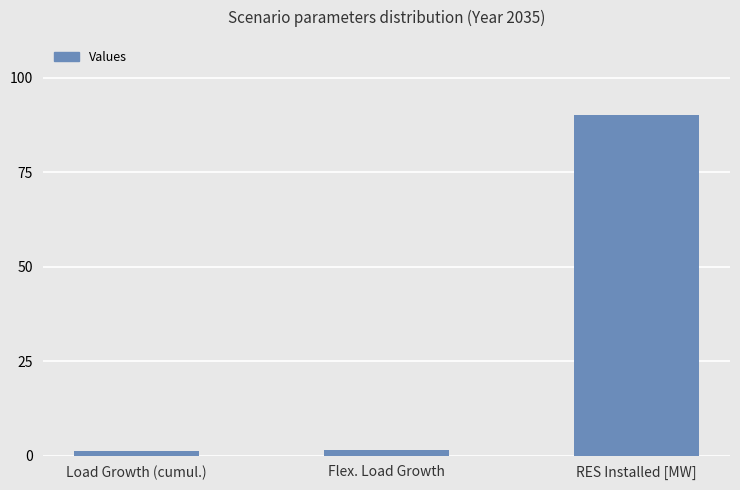

What is the label of the 2nd bar from the right?

Flex. Load Growth